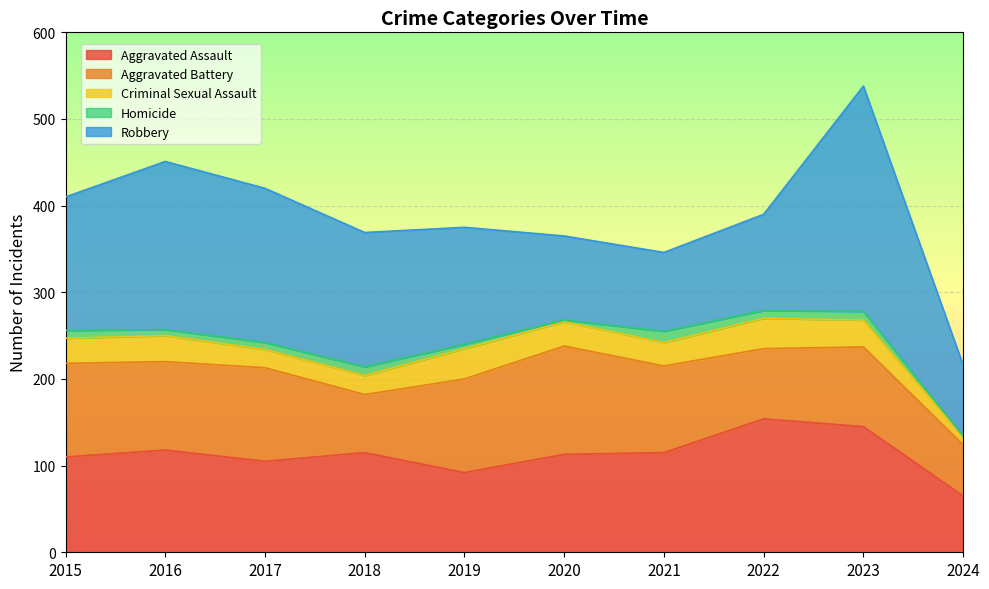

What is the value of the Homicide point at the 7th from the left?

13